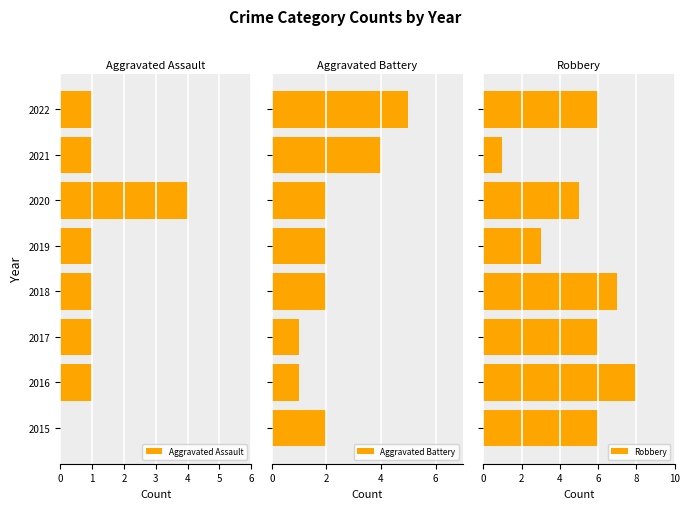

What is the highest value of the Robbery series?

8